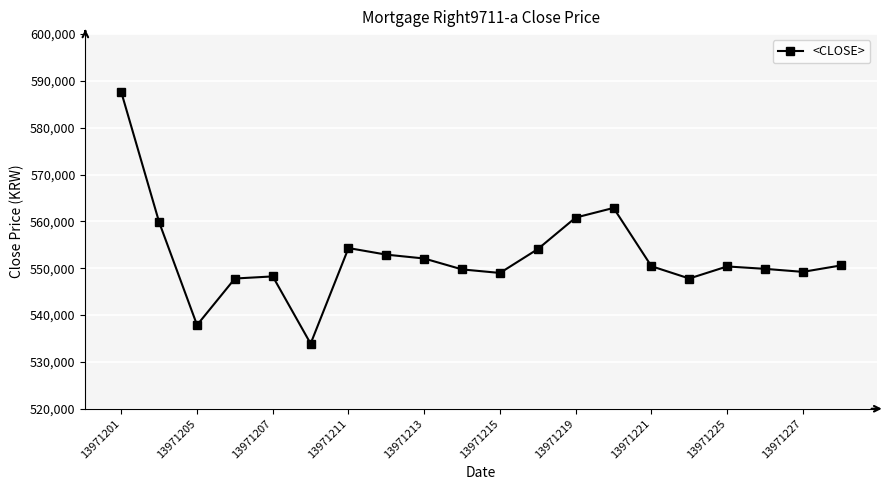

How many lines are shown in the chart?

1